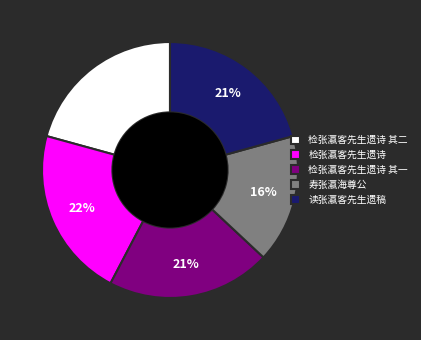

Do 寿张瀛海尊公 and 检张瀛客先生遗诗 together represent more than half of the pie?

No